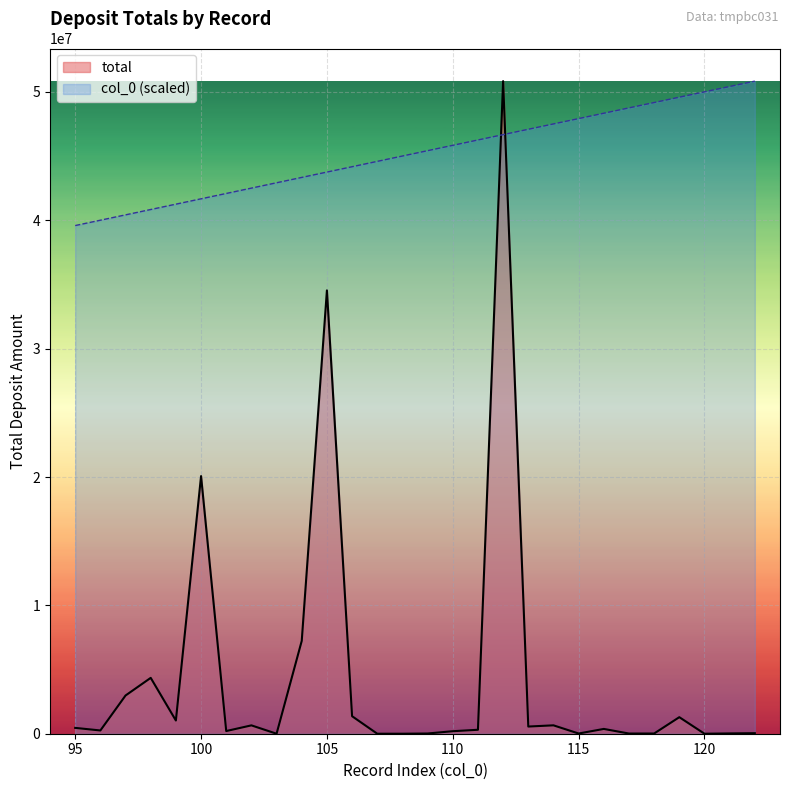

What is the sum of the col_0 values at 109 and 120?

95438911.0